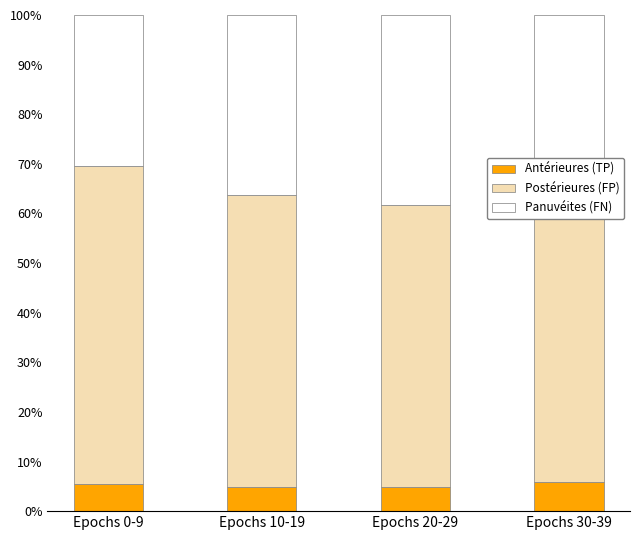

What is the total value across all series at Epochs 0-9?

100.0